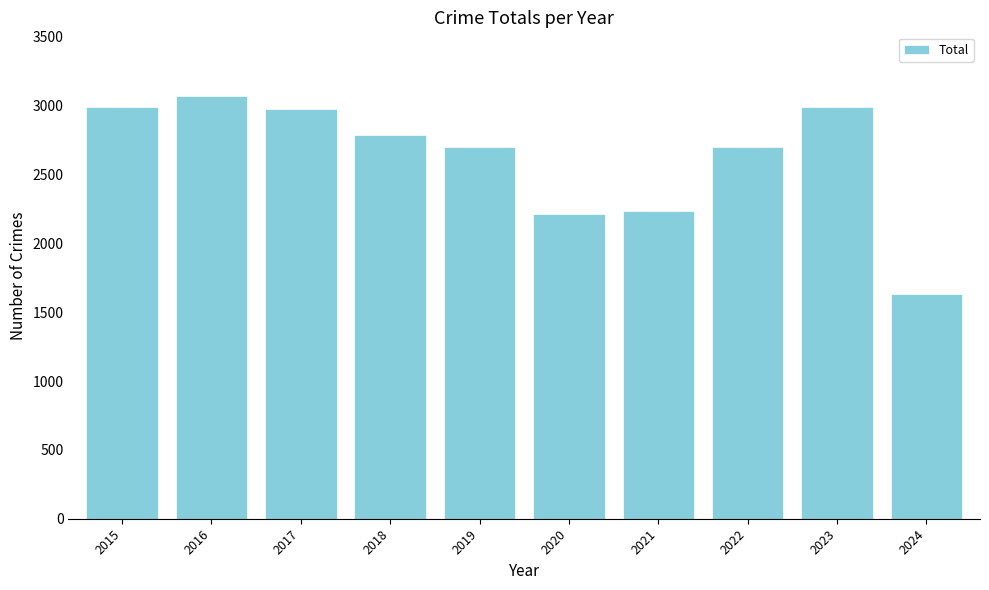

What is the average value?

2629